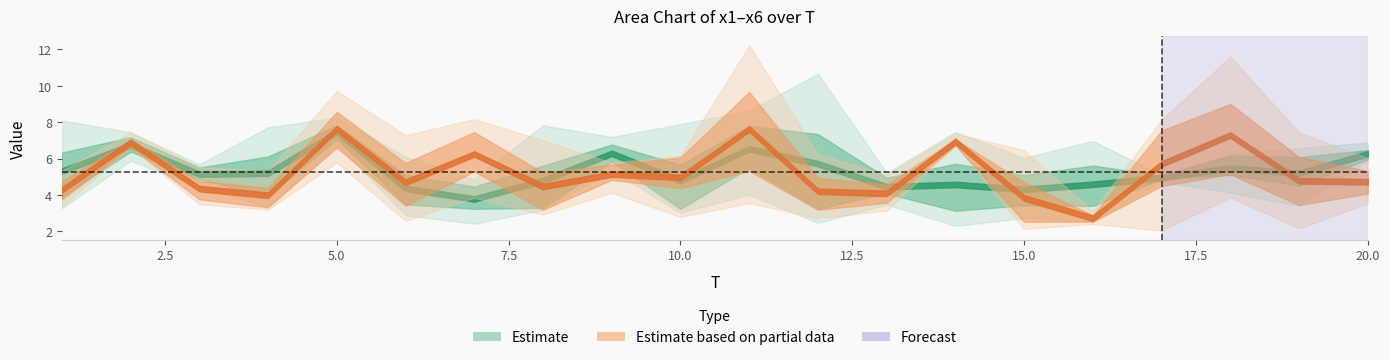

In x5, how many points are lower than both neighbors (excluding endpoints)?

6